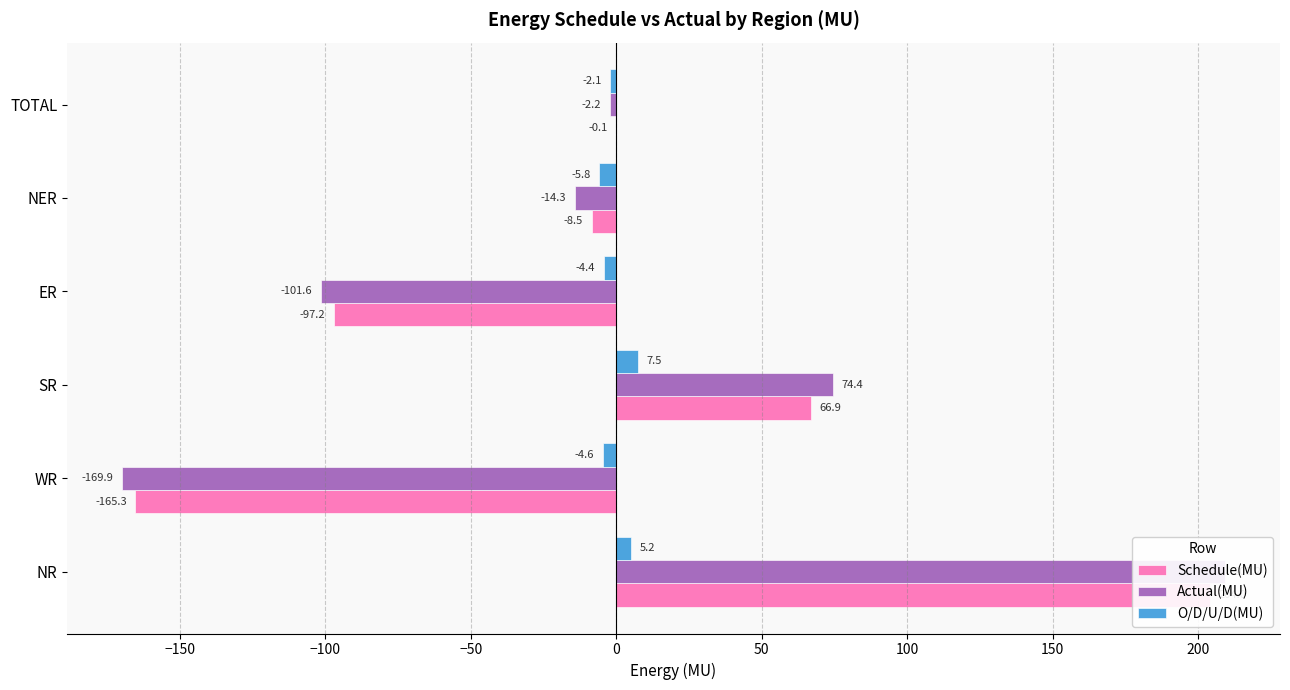

What is the sum of all Actual(MU) values?

-4.4